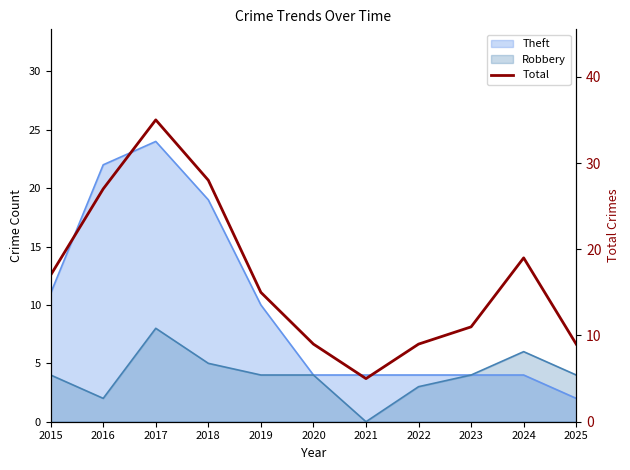

Where is the data nearest to the value 20?

2024